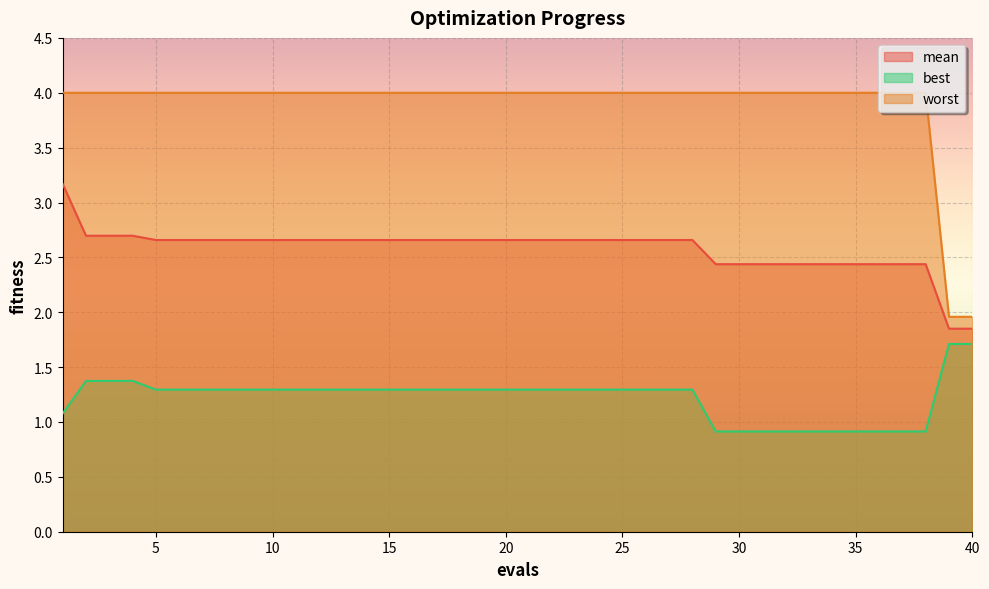

True or false: best has a value of 2.3 at 4.

False